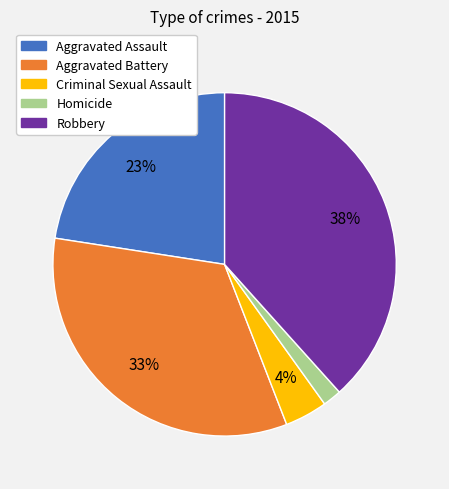

How many slices are in this pie chart?

5